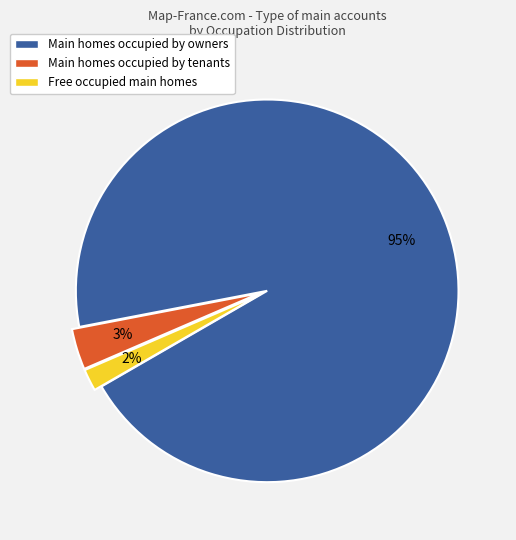

To the nearest percent, what is the difference between the largest and smallest slice percentages?

93%